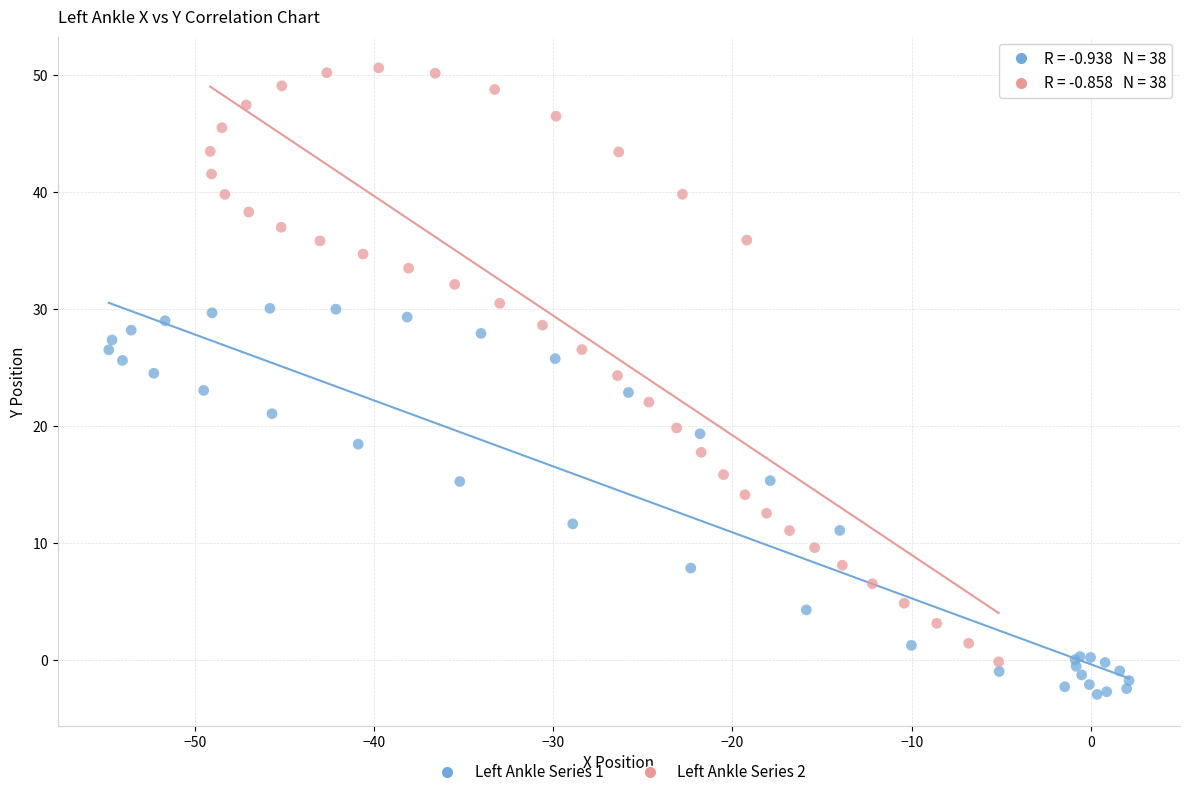

Which series contains the lowest Y value?

Left Ankle Series 1